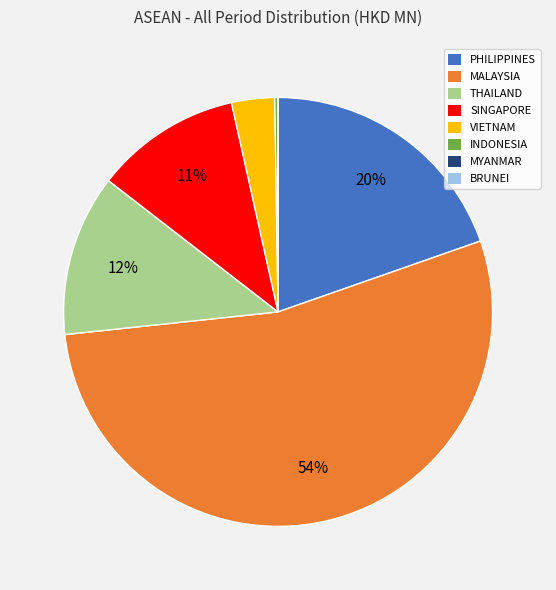

To the nearest percent, what is the difference between the largest and smallest slice percentages?

54%